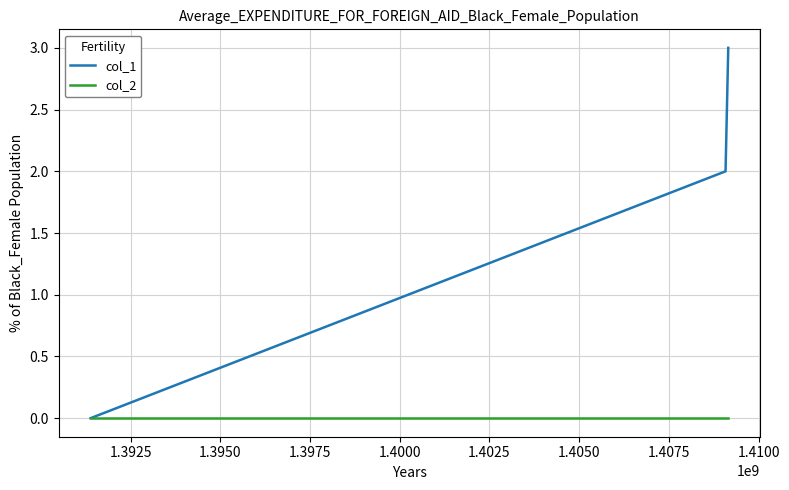

Rank the series by their average value, from highest to lowest.

col_1, col_2